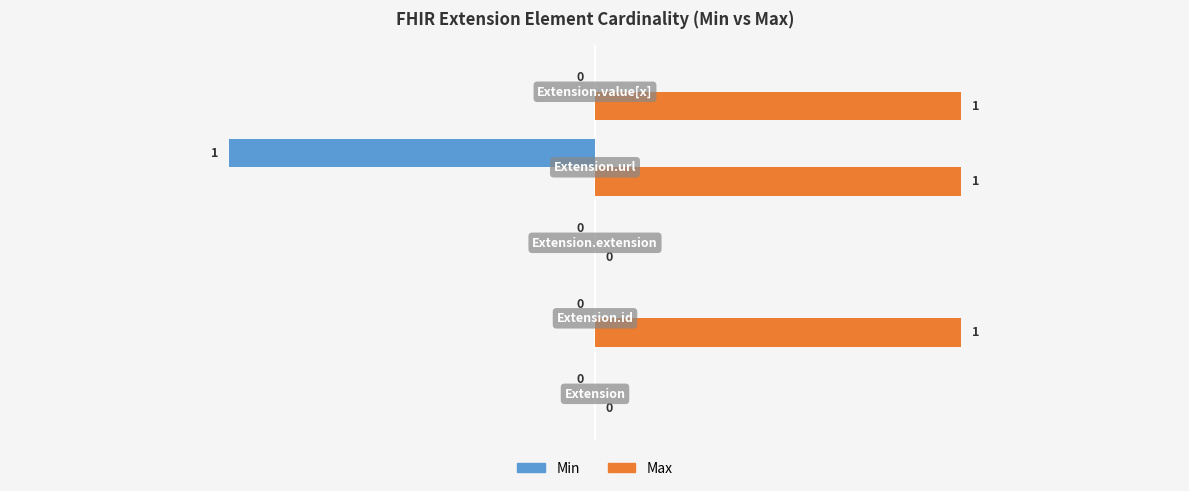

What are all the series names shown in the legend?

Min, Max